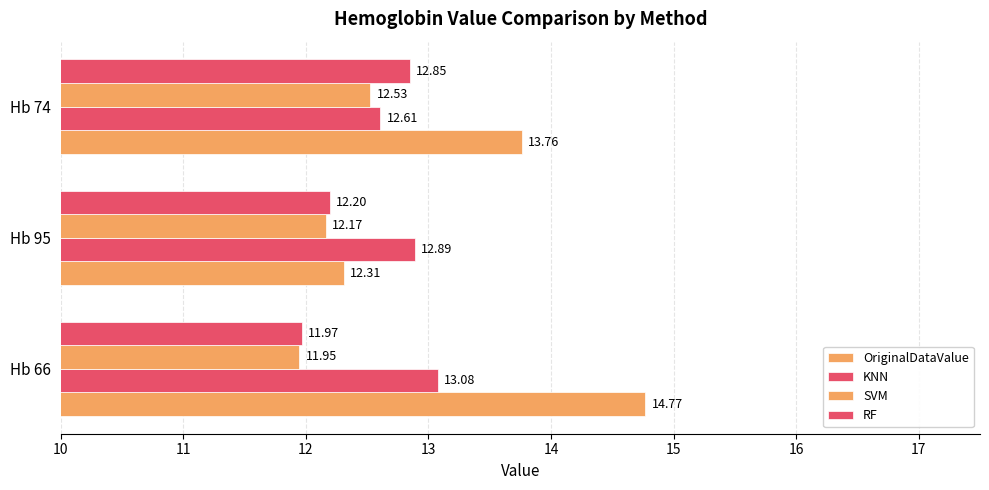

How many data points does each series have?

3